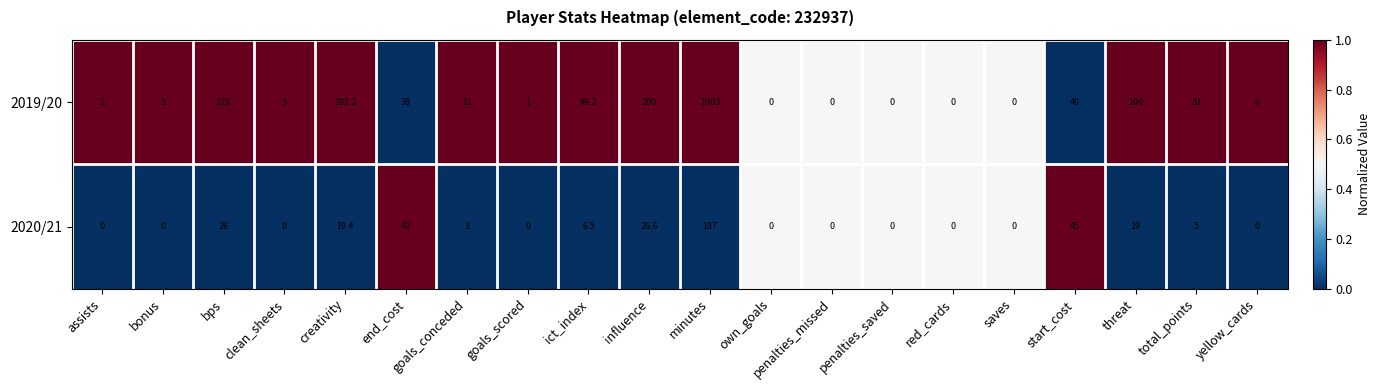

Which series changed the most between end_cost and own_goals?

2020/21